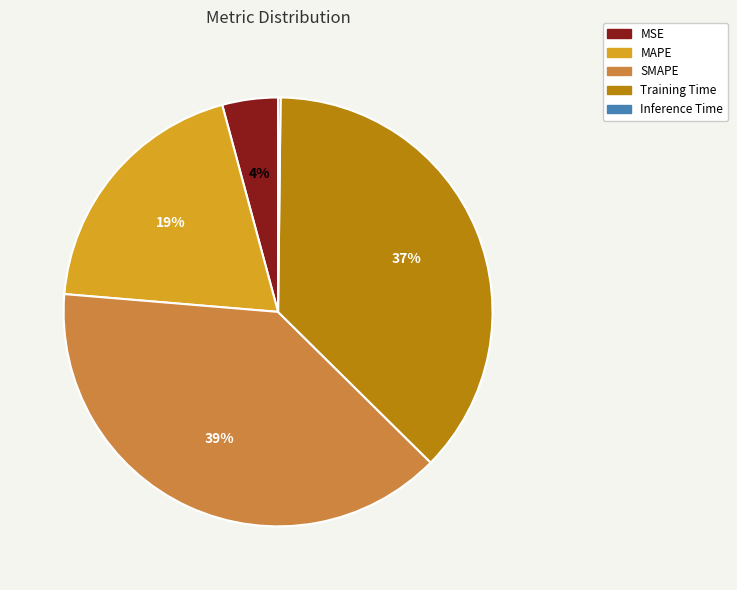

True or false: MSE accounts for 4% of the total.

True